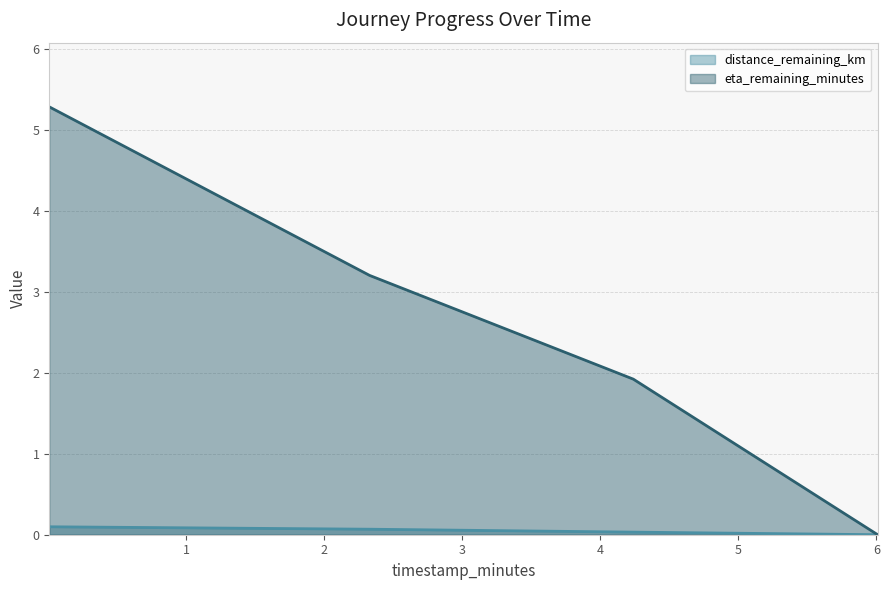

True or false: distance_remaining_km and eta_remaining_minutes intersect in this chart.

False